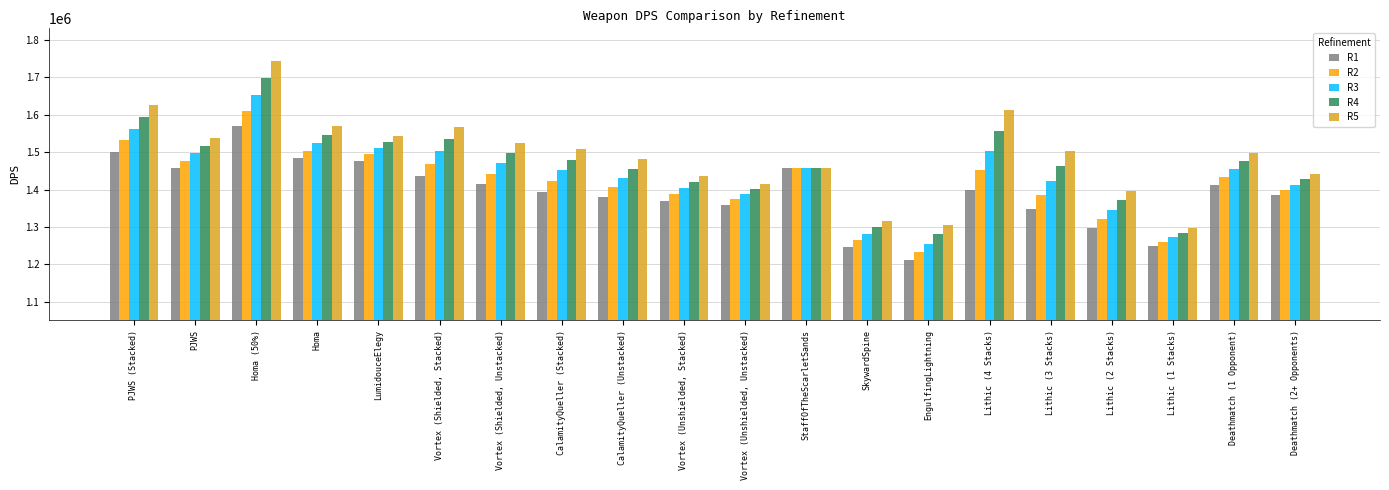

List the series in order of their overall mean, lowest first.

R1, R2, R3, R4, R5